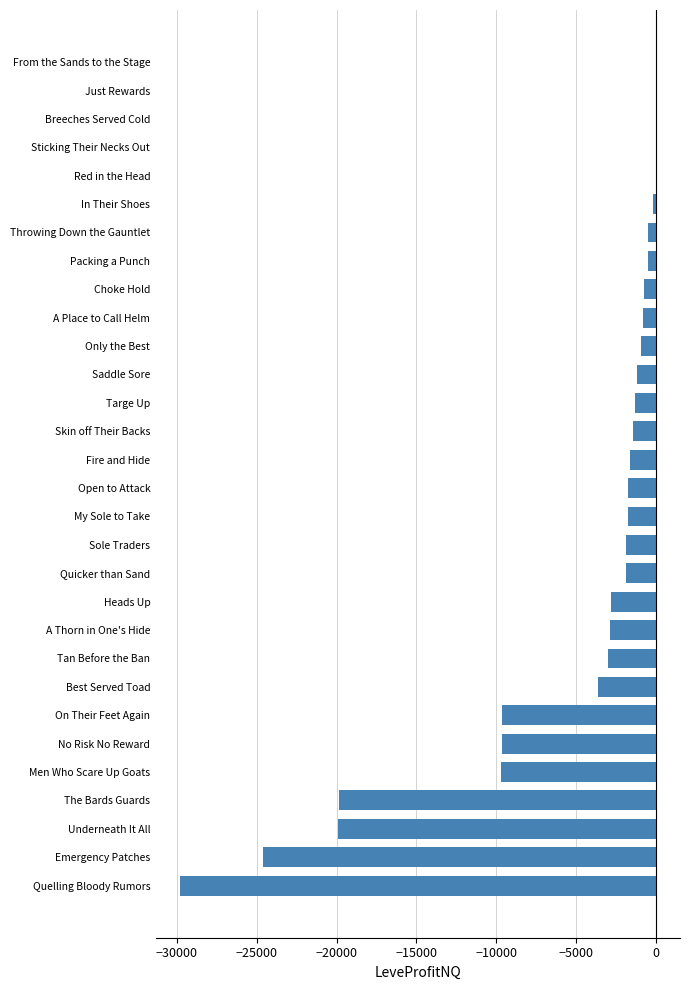

What is the sum of the values at Only the Best and Tan Before the Ban?

-3910.9